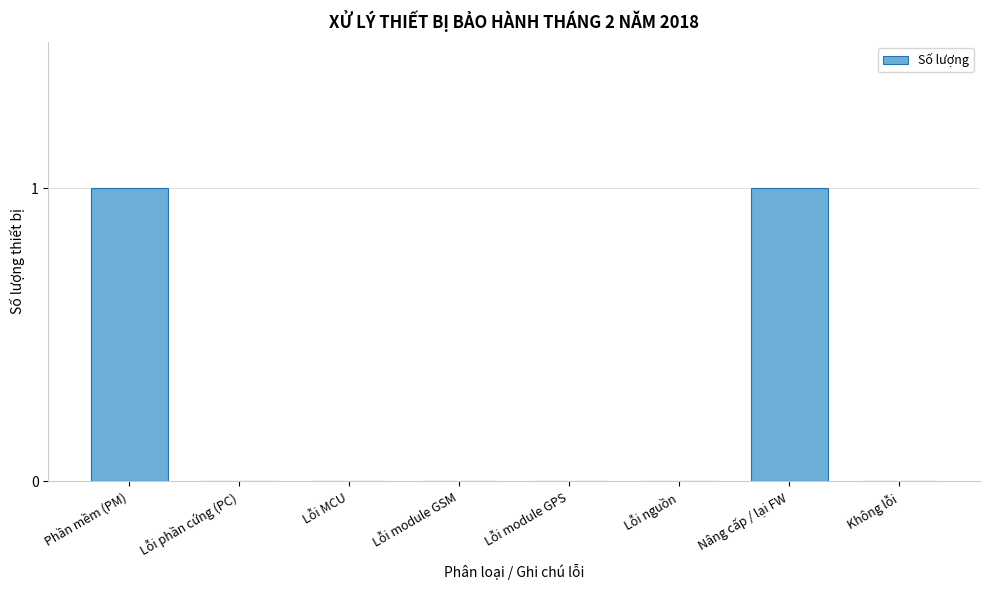

Reading left to right, what are all the values shown in this chart?

Phần mềm (PM)=1	Lỗi phần cứng (PC)=0	Lỗi MCU=0	Lỗi module GSM=0	Lỗi module GPS=0	Lỗi nguồn=0	Nâng cấp / lại FW=1	Không lỗi=0